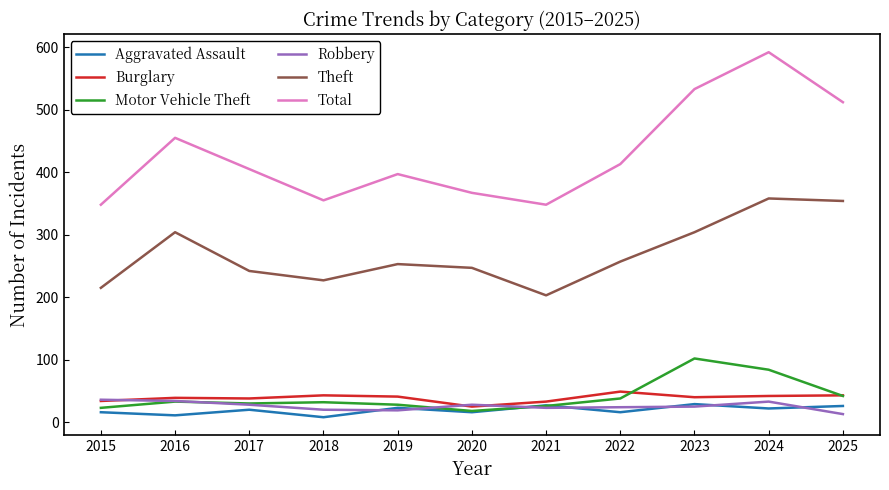

What is the total value across all series at 2023?

1033